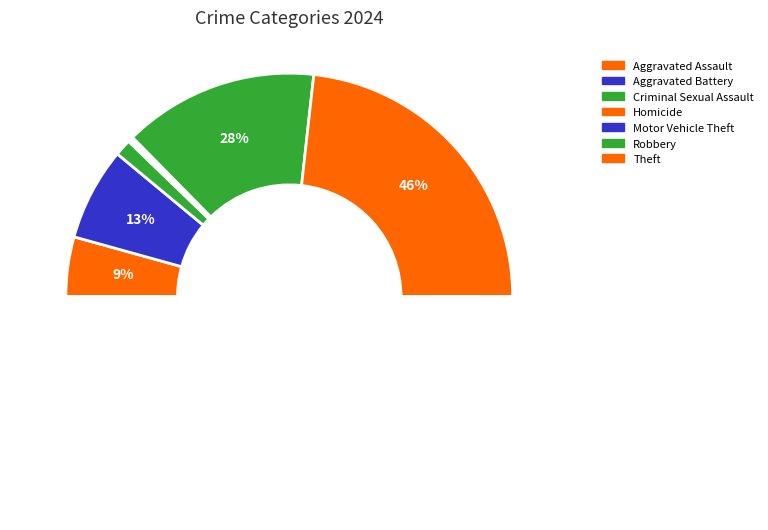

The Homicide slice represents 0% of the pie. True or false?

True